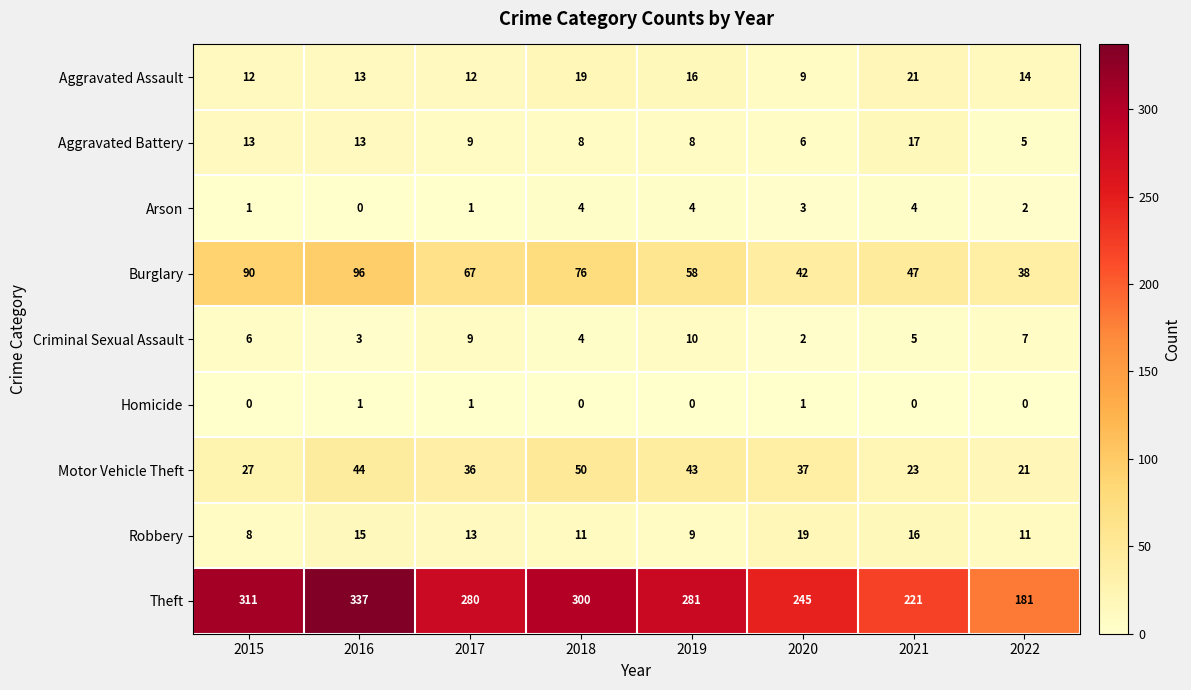

How many categories are shown in the chart?

8